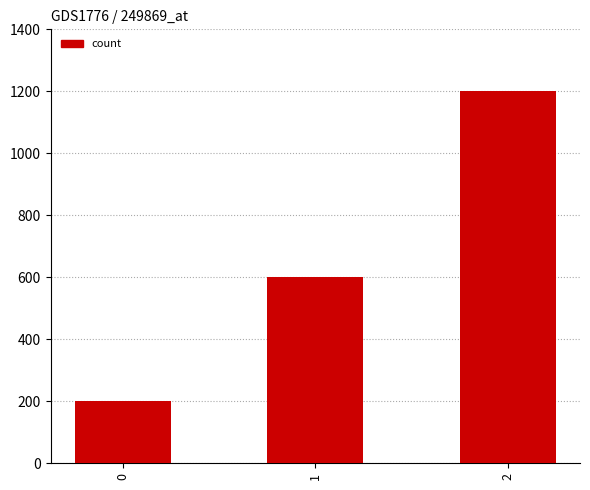

The value at 0 is 111. True or false?

False